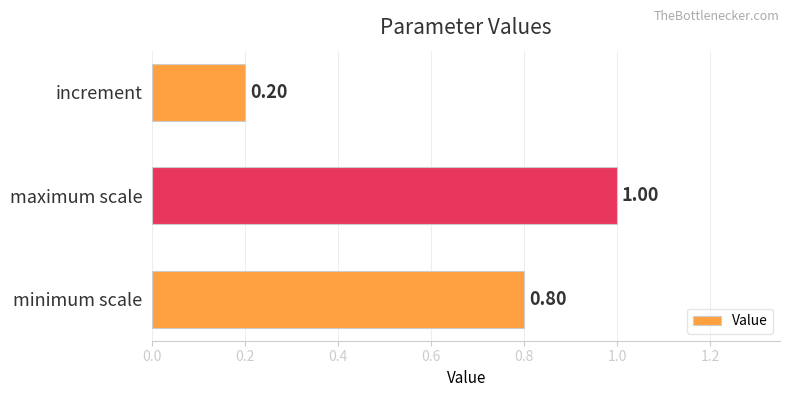

At which label is the value closest to 0?

increment